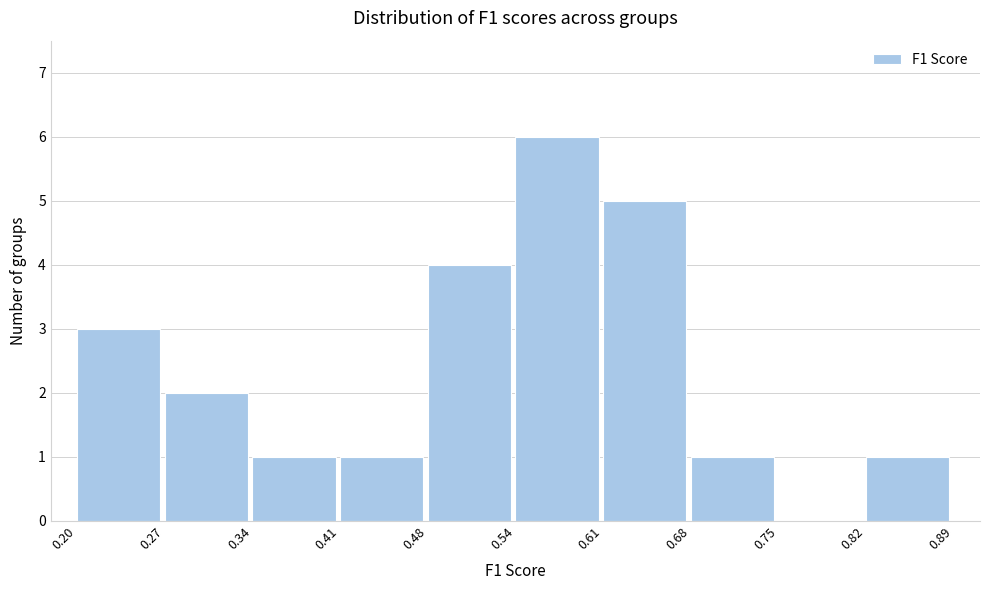

Reading left to right, transcribe this chart: for each bar, give the range it covers on the x-axis and its height. The values are not printed on the chart, so give them approximately, as read against the axis.

0.20 to 0.27: 3
0.27 to 0.34: 2
0.34 to 0.41: 1
0.41 to 0.48: 1
0.48 to 0.54: 4
0.54 to 0.61: 6
0.61 to 0.68: 5
0.68 to 0.75: 1
0.75 to 0.82: 0
0.82 to 0.89: 1